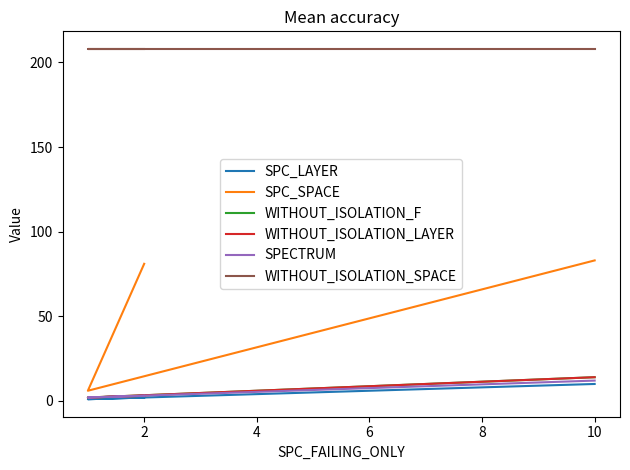

The WITHOUT_ISOLATION_SPACE series shows 355 at 2. True or false?

False